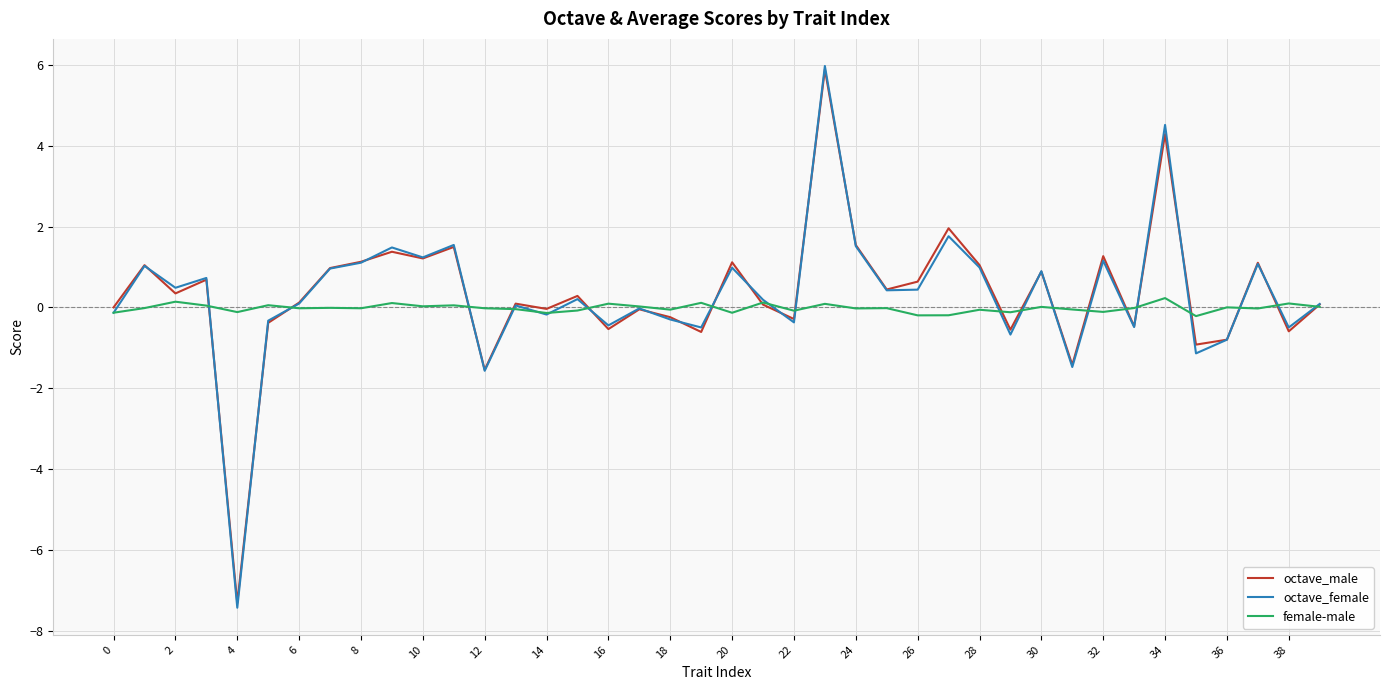

What is the minimum value shown in the chart?

-7.4